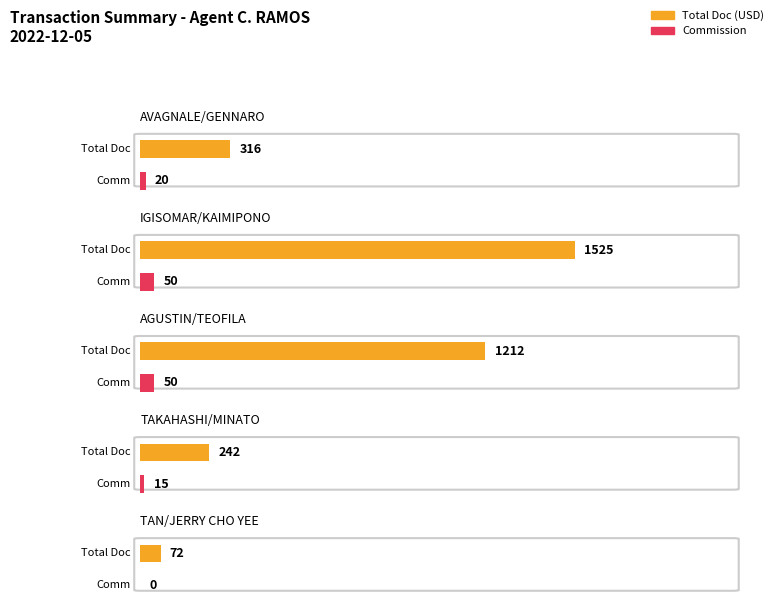

What is the average value of the TOTAL DOC series?

673